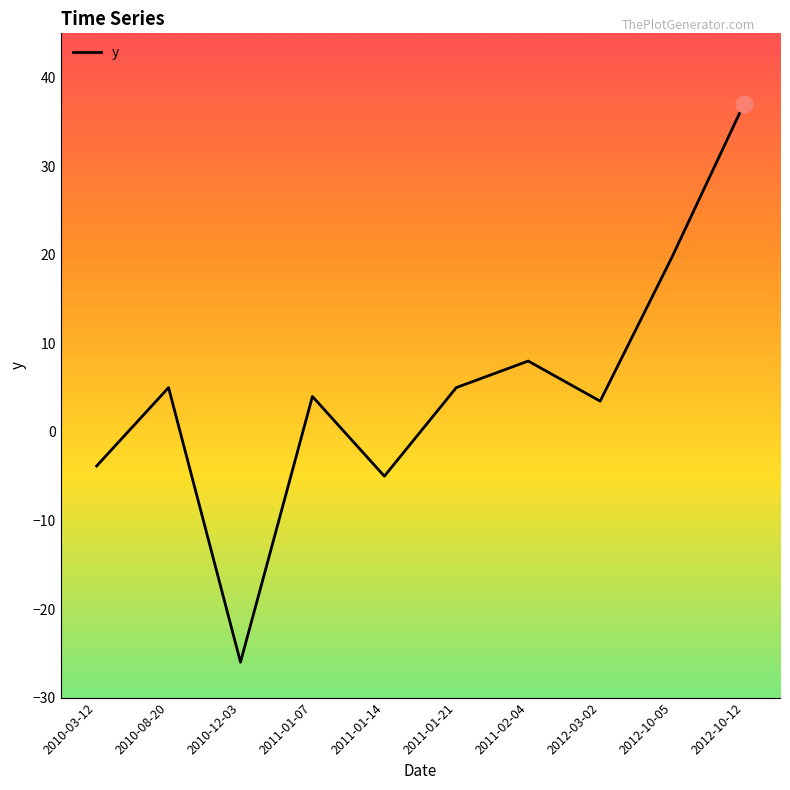

What is the difference between the values at 2012-10-12 and 2012-03-02?

33.6